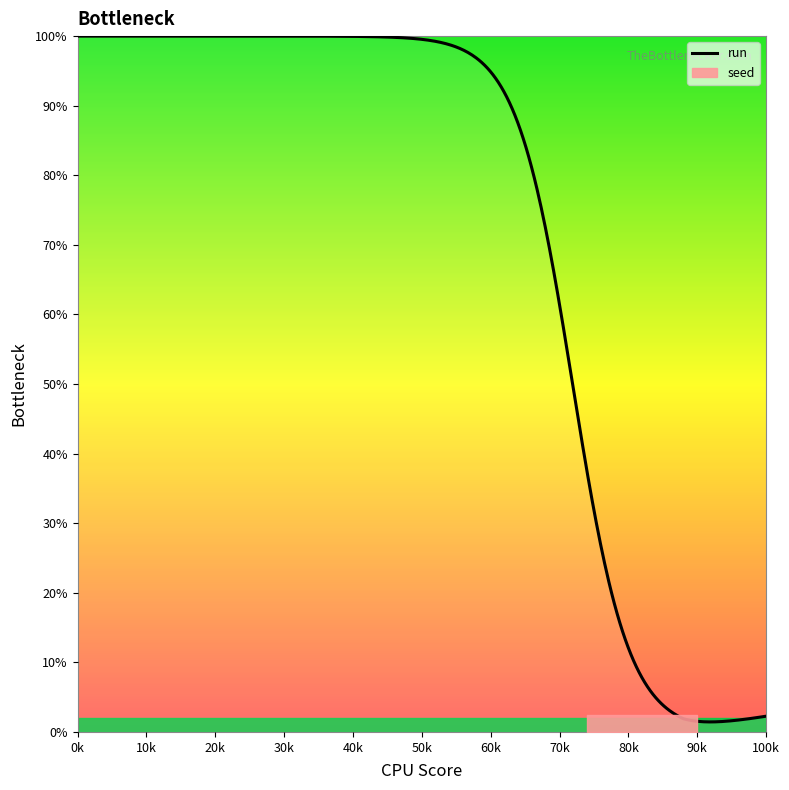

Is this an area chart (filled region under the line)?

No